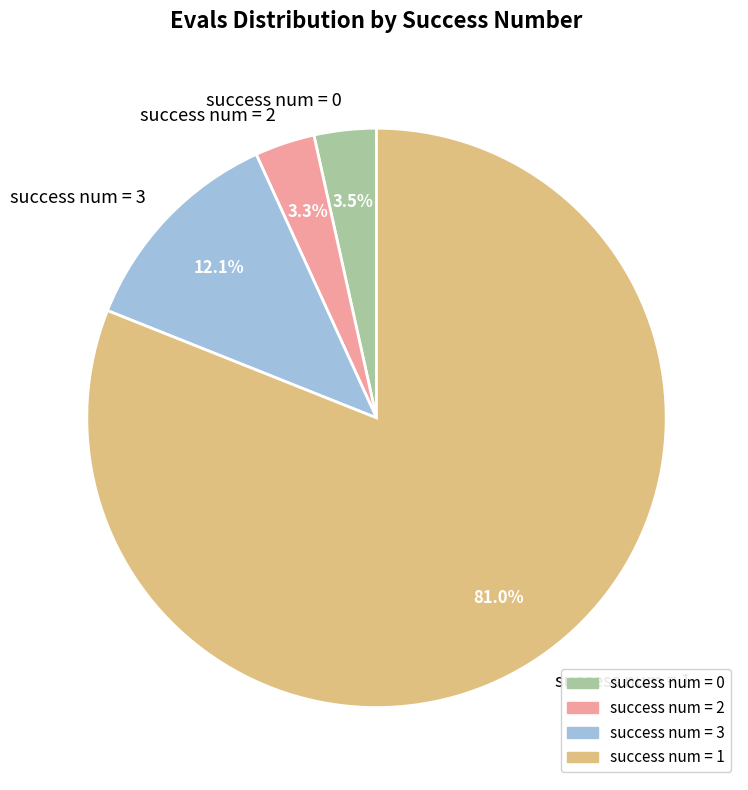

Which category accounts for the majority?

success num = 1